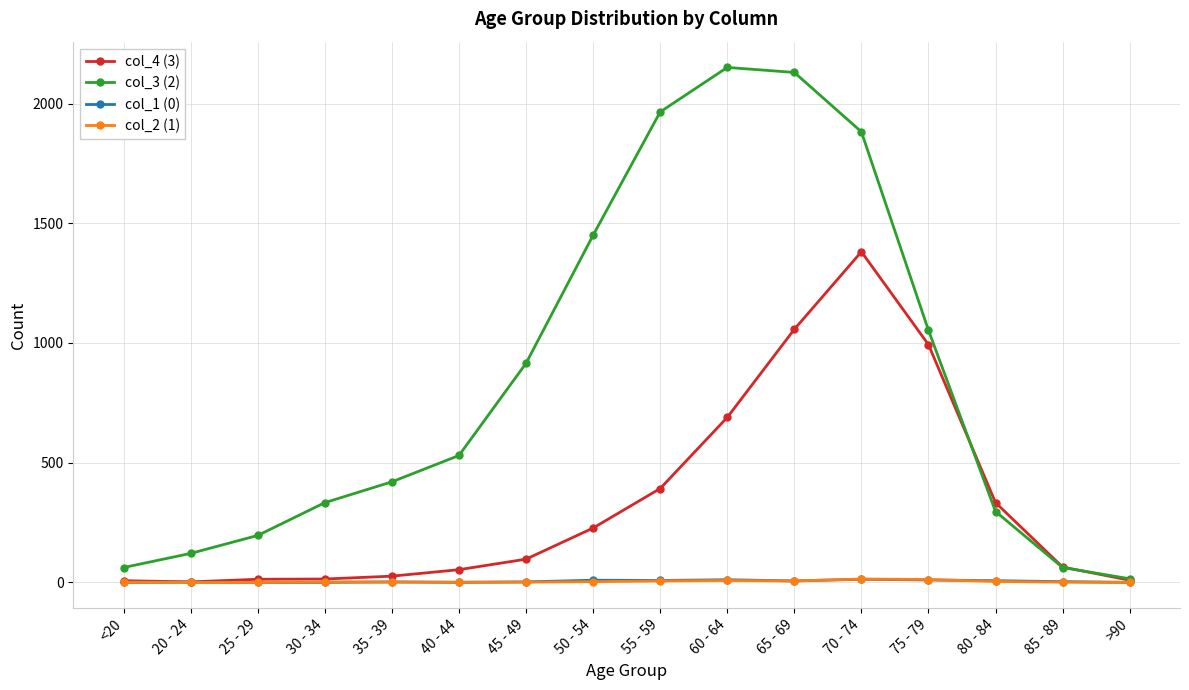

What is the difference between the highest and lowest values at 30 - 34?

333